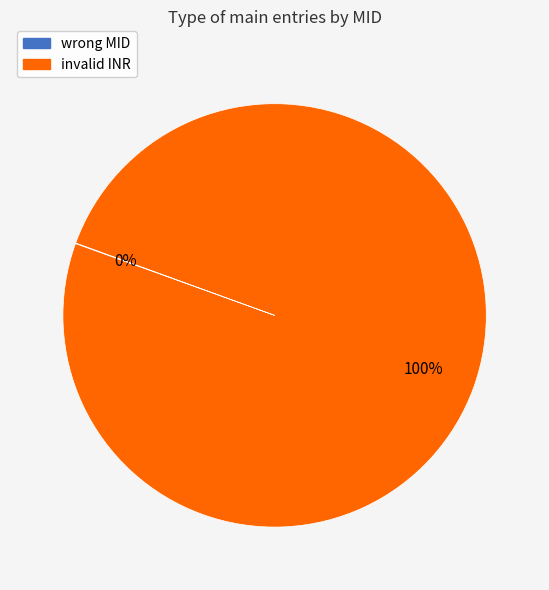

Which slice is the largest?

invalid INR